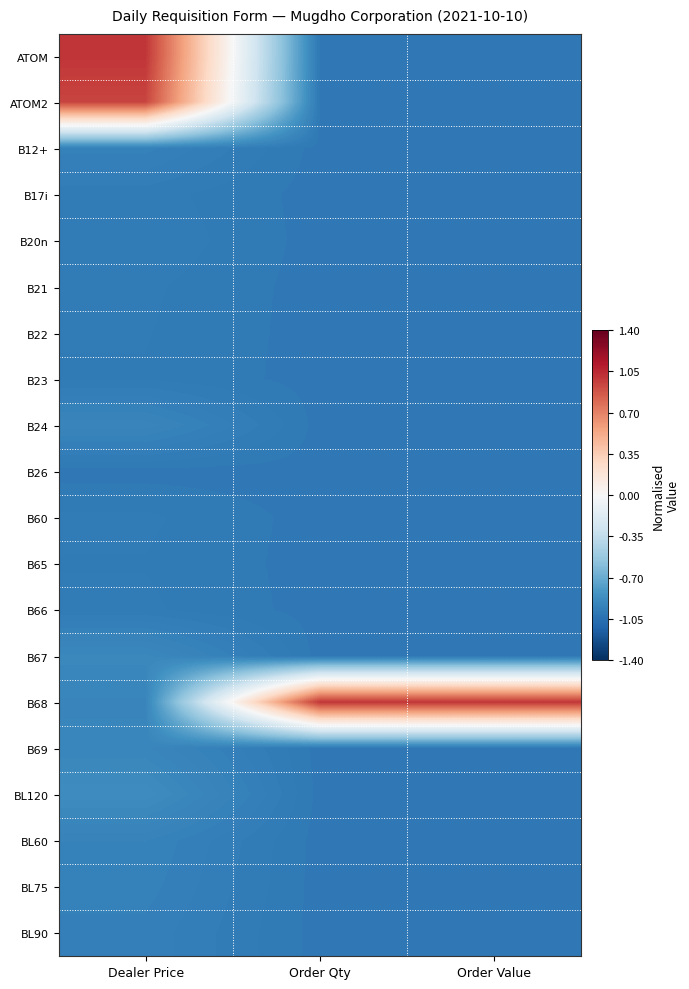

Between Dealer Price and Order Qty, which is larger?

Dealer Price